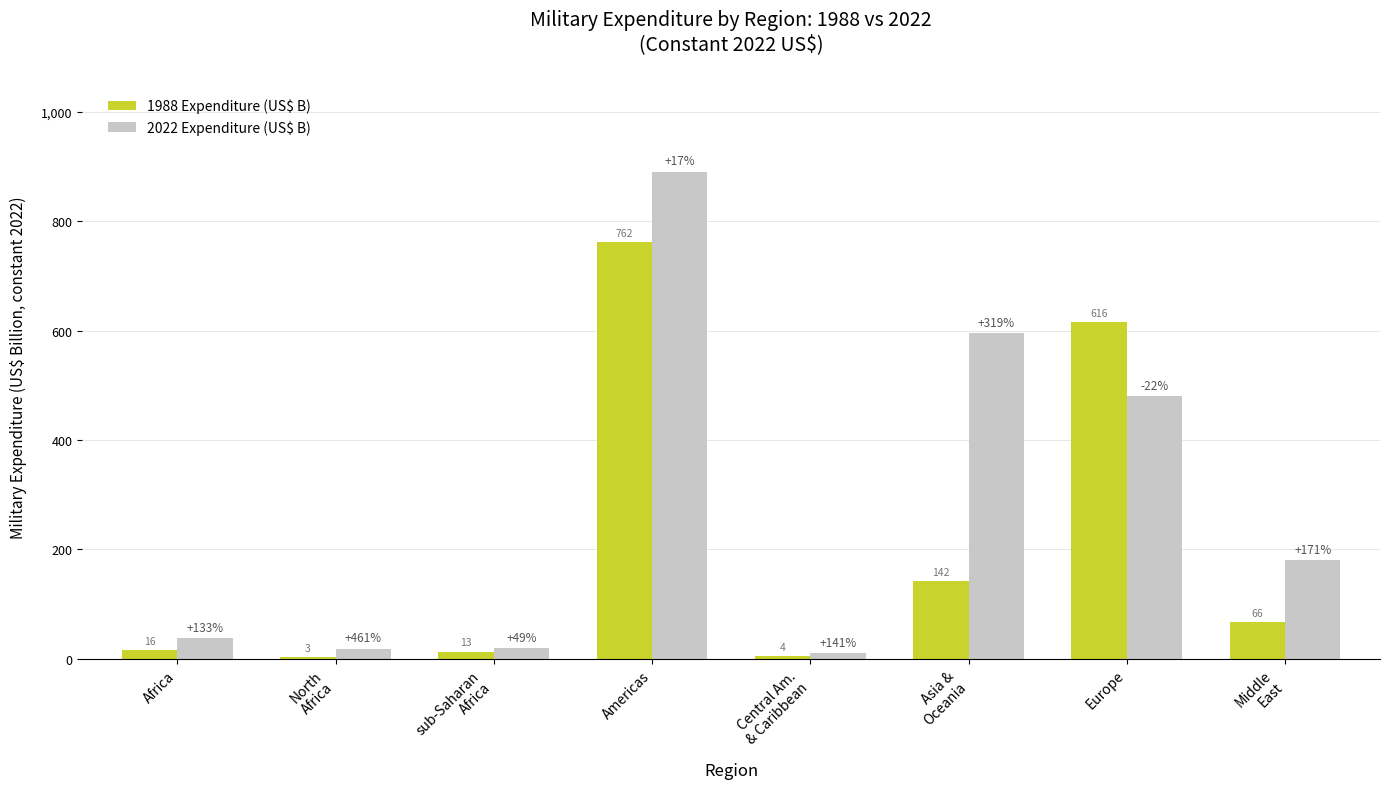

What is the difference between the maximum and minimum values in the 2022 Expenditure (US$ B) series?

880.8